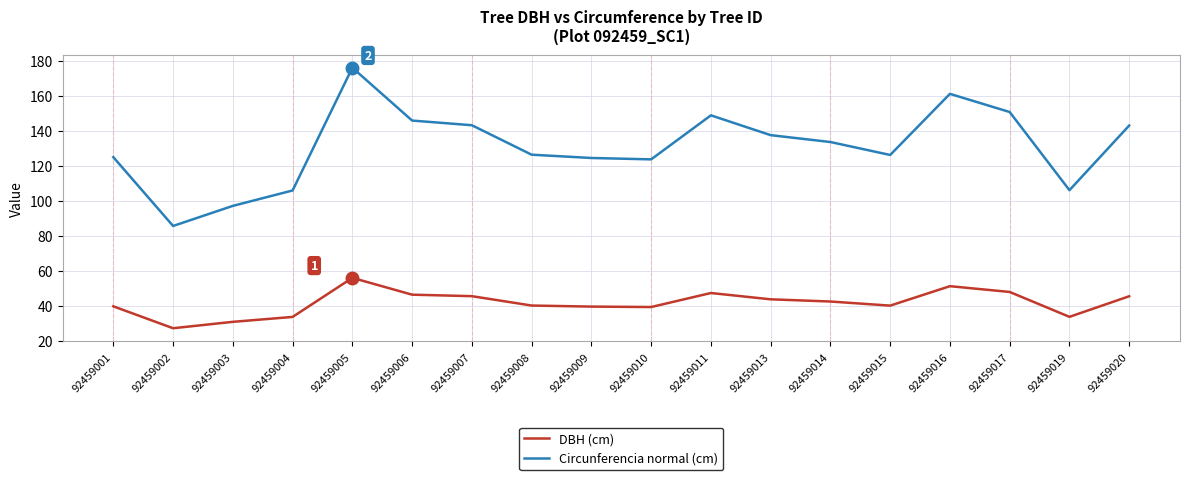

What is the maximum value shown in the chart?

175.9